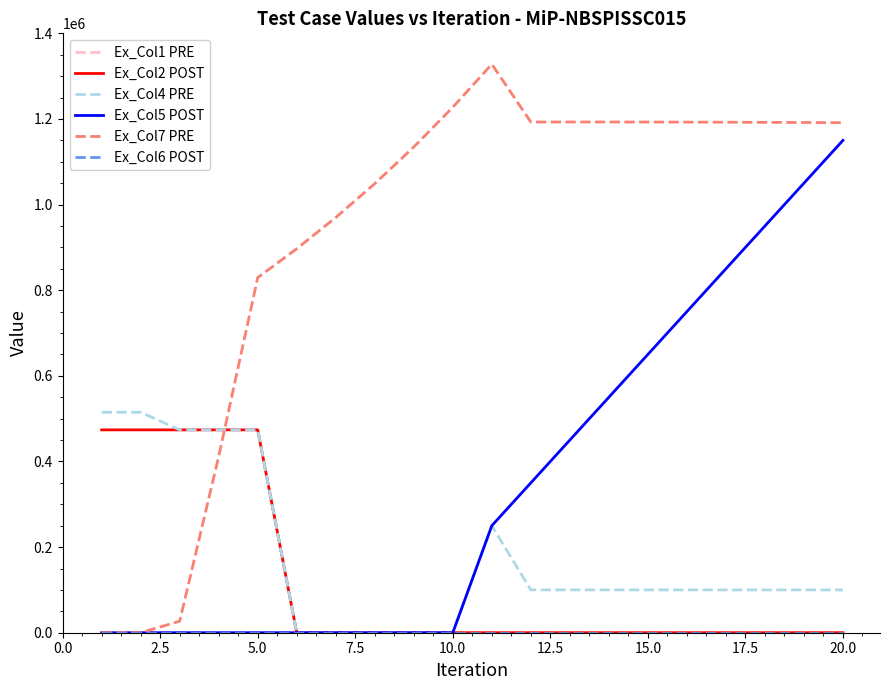

Which series has the largest total across all categories?

Ex_Col7 PRE